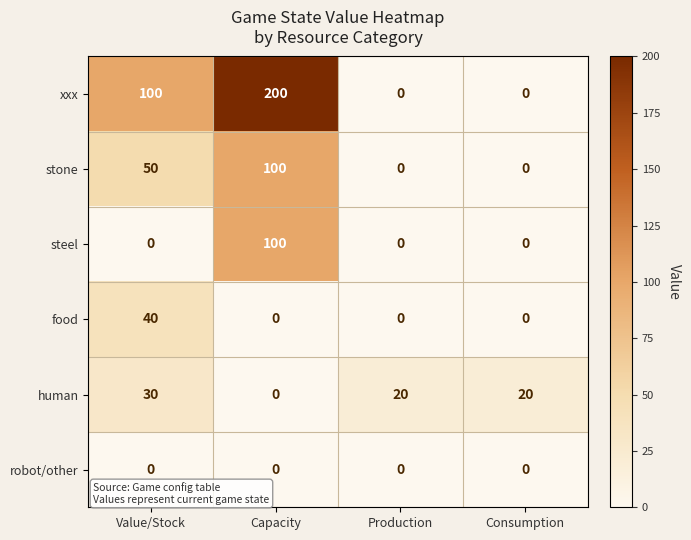

What is the sum of the food values at Value/Stock and Consumption?

40